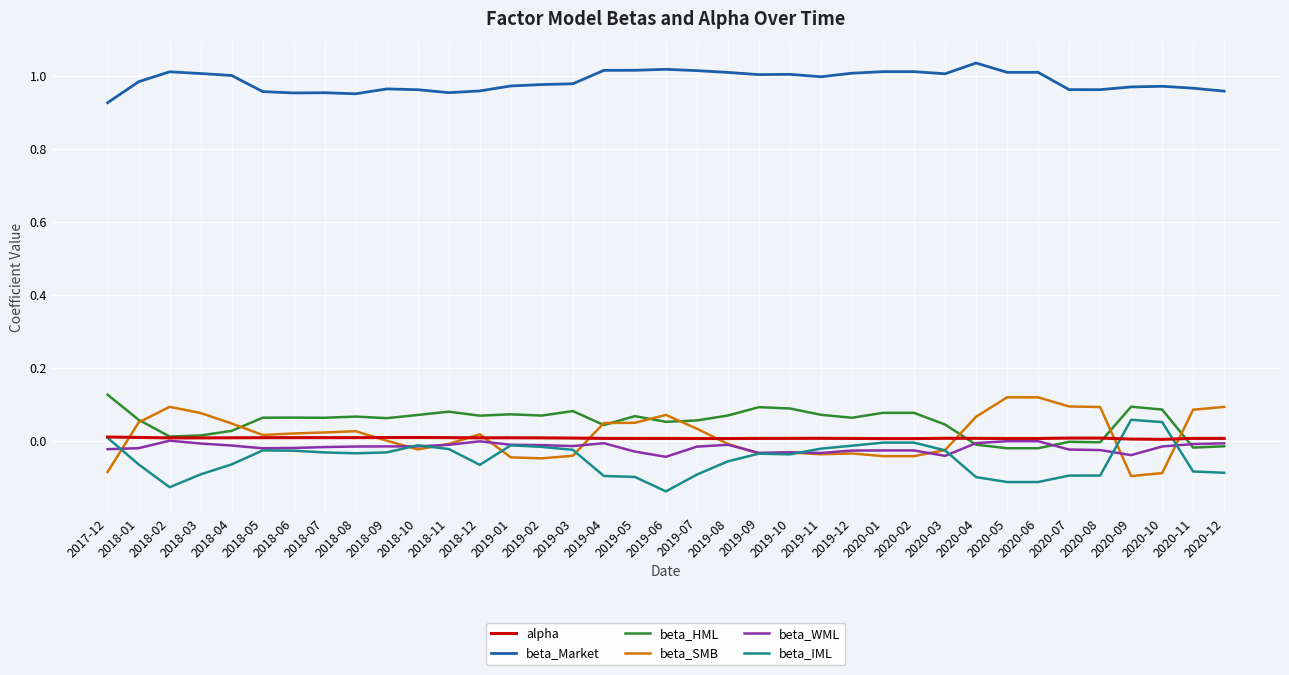

True or false: beta_Market and beta_SMB intersect in this chart.

False